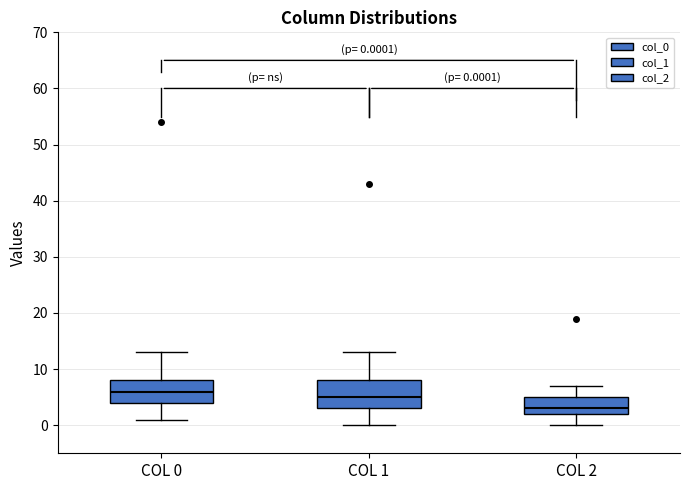

Which box's median line is the highest?

COL 0